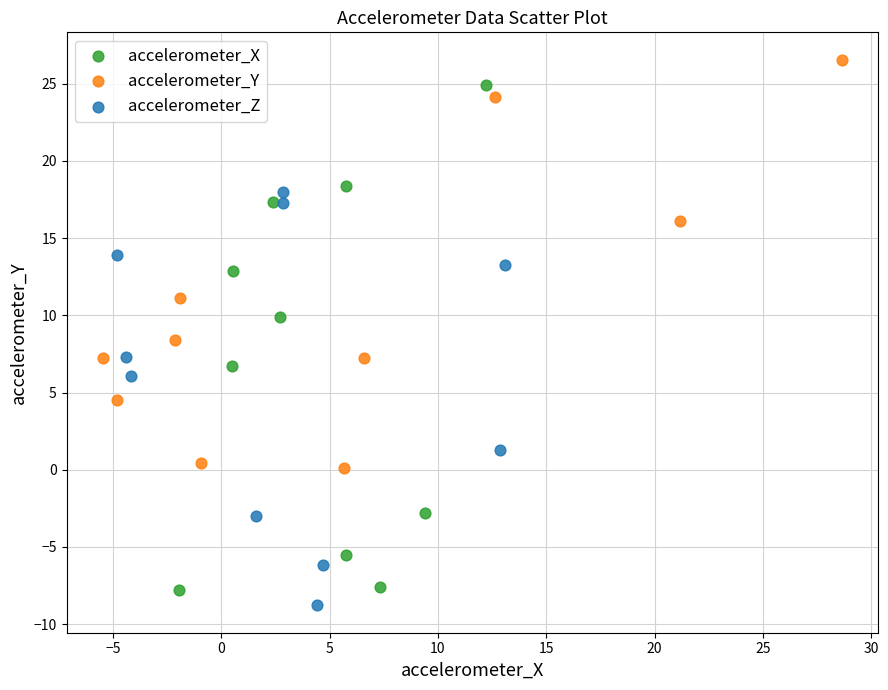

Which series reaches the maximum Y coordinate?

accelerometer_Y